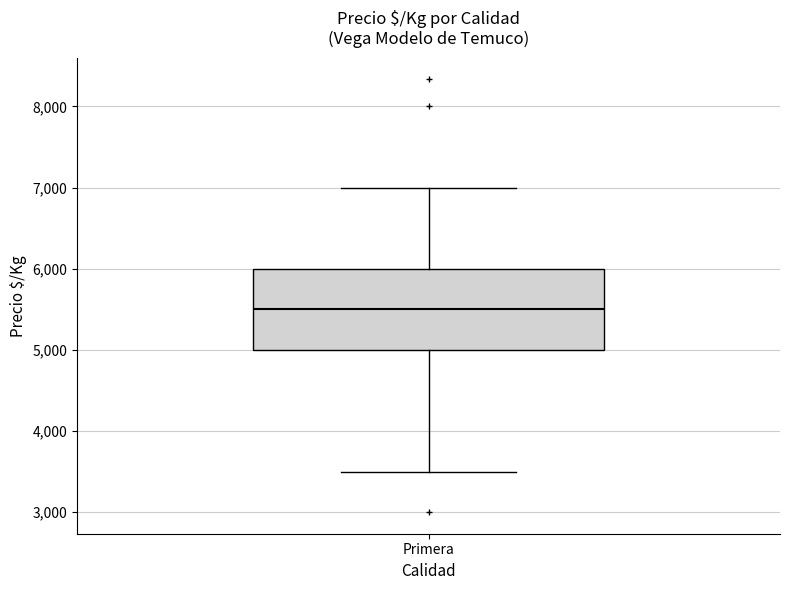

Read this box plot against the y-axis: the position of the median line, the range covered by the box, and the ends of both whiskers. The values are not printed on the chart, so give them approximately, as read against the axis.

median 5500, box 5000 to 6000, whiskers 3500 to 7000